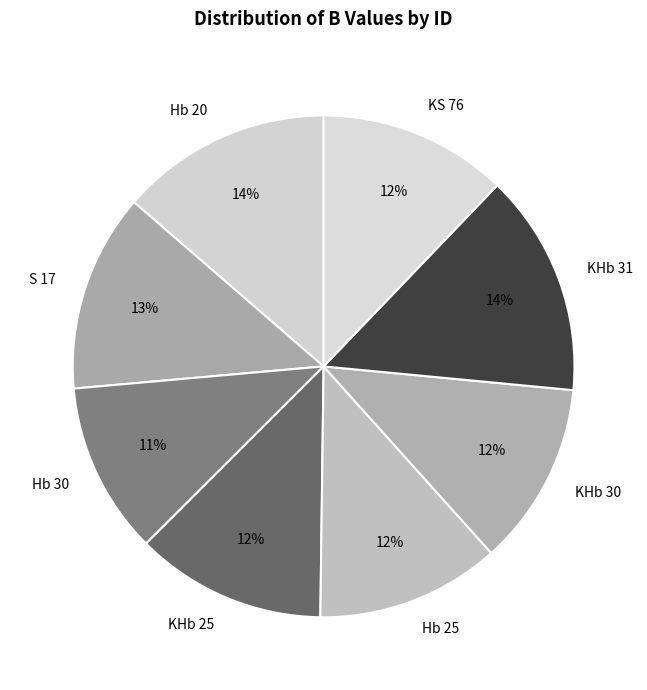

Is there a majority slice in this chart?

No